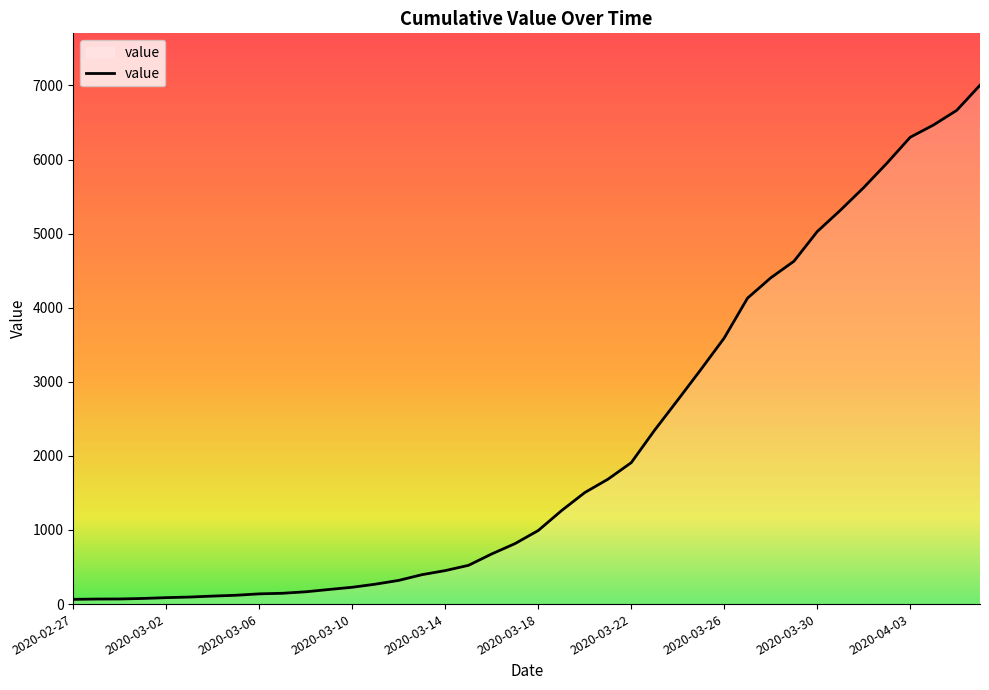

What is the maximum value shown in the chart?

7003